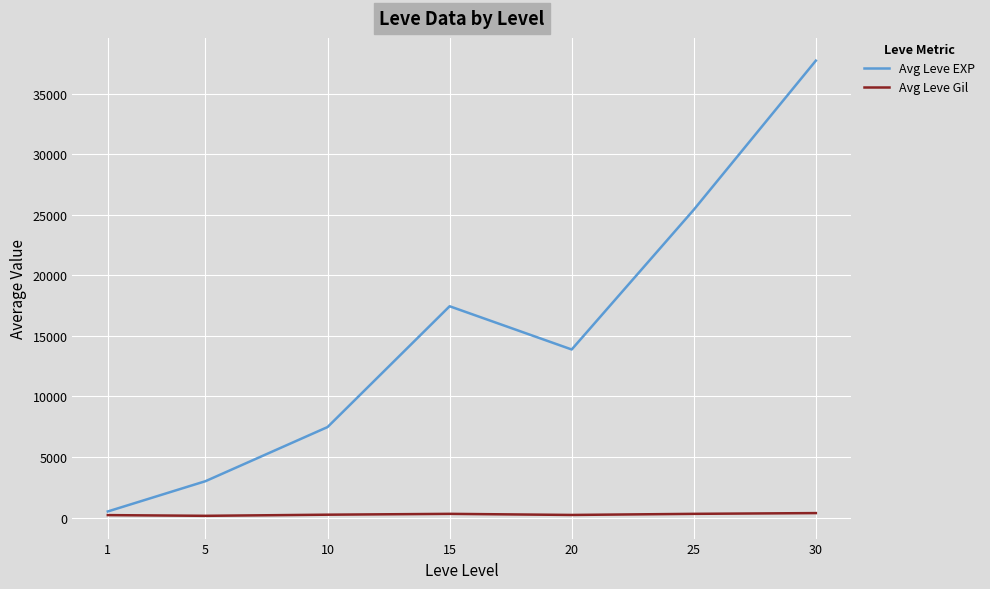

At how many categories does at least one series exceed 9972?

4